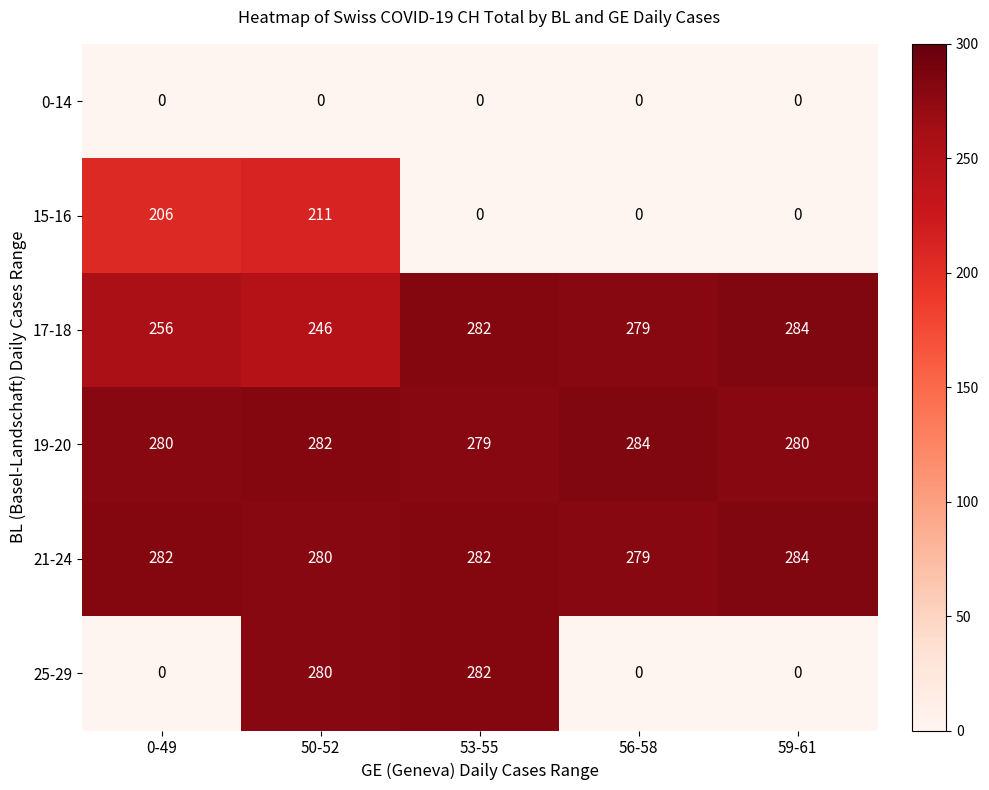

The value of 17-18 at 56-58 is 166. True or false?

False